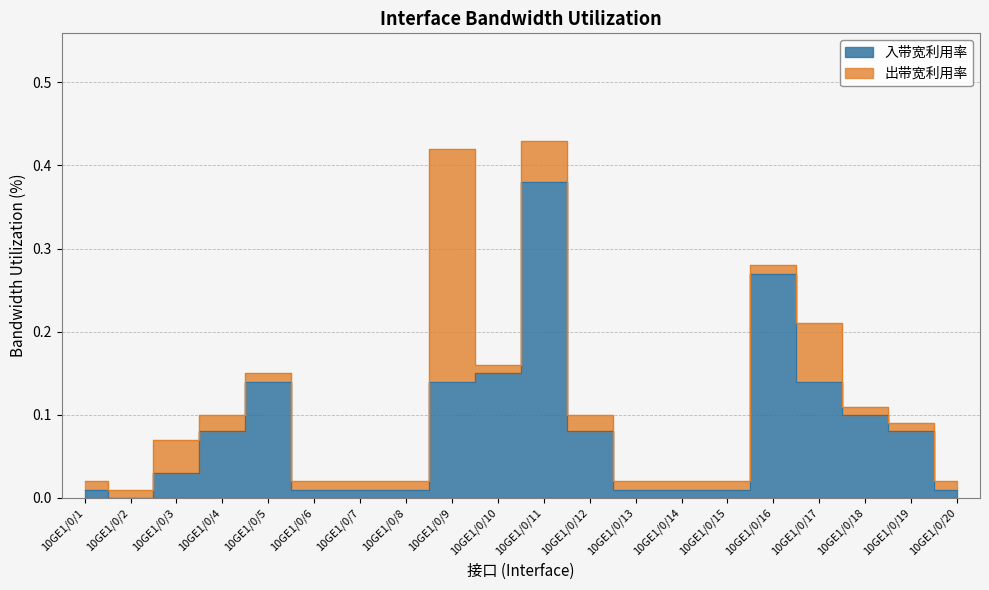

What is the sum of the values at 10GE1/0/19 and 10GE1/0/1?

0.1